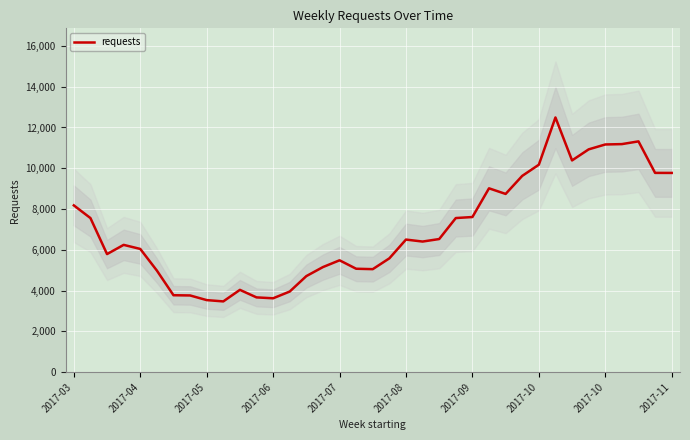

The chart shows a value of 5050 at 18. True or false?

True